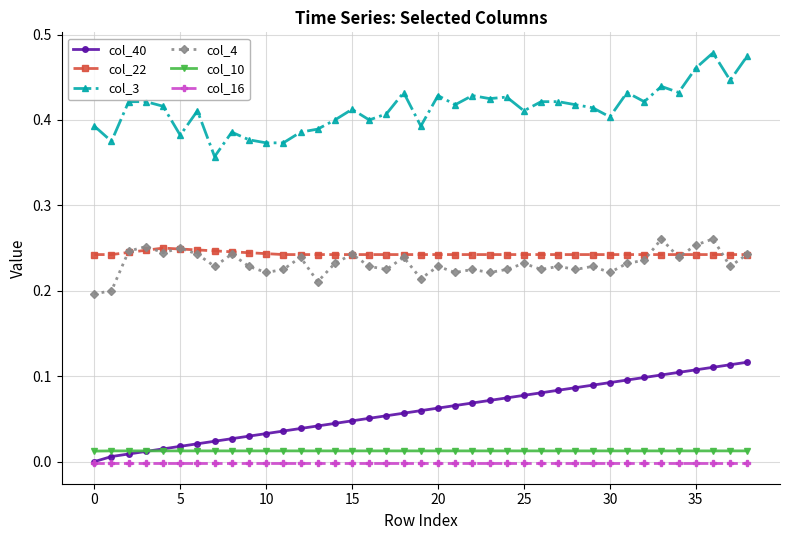

Which series has the largest total across all categories?

col_3